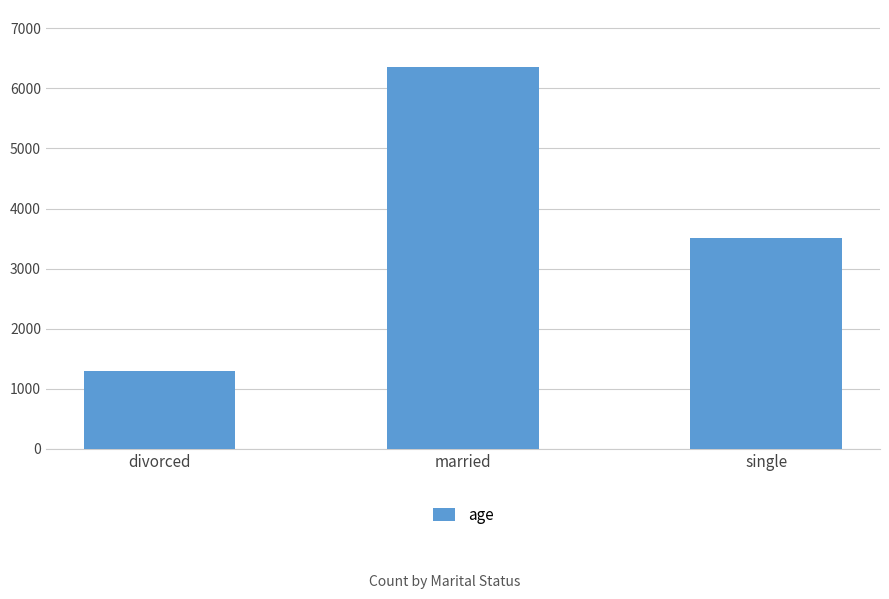

What is the greatest value displayed?

6351